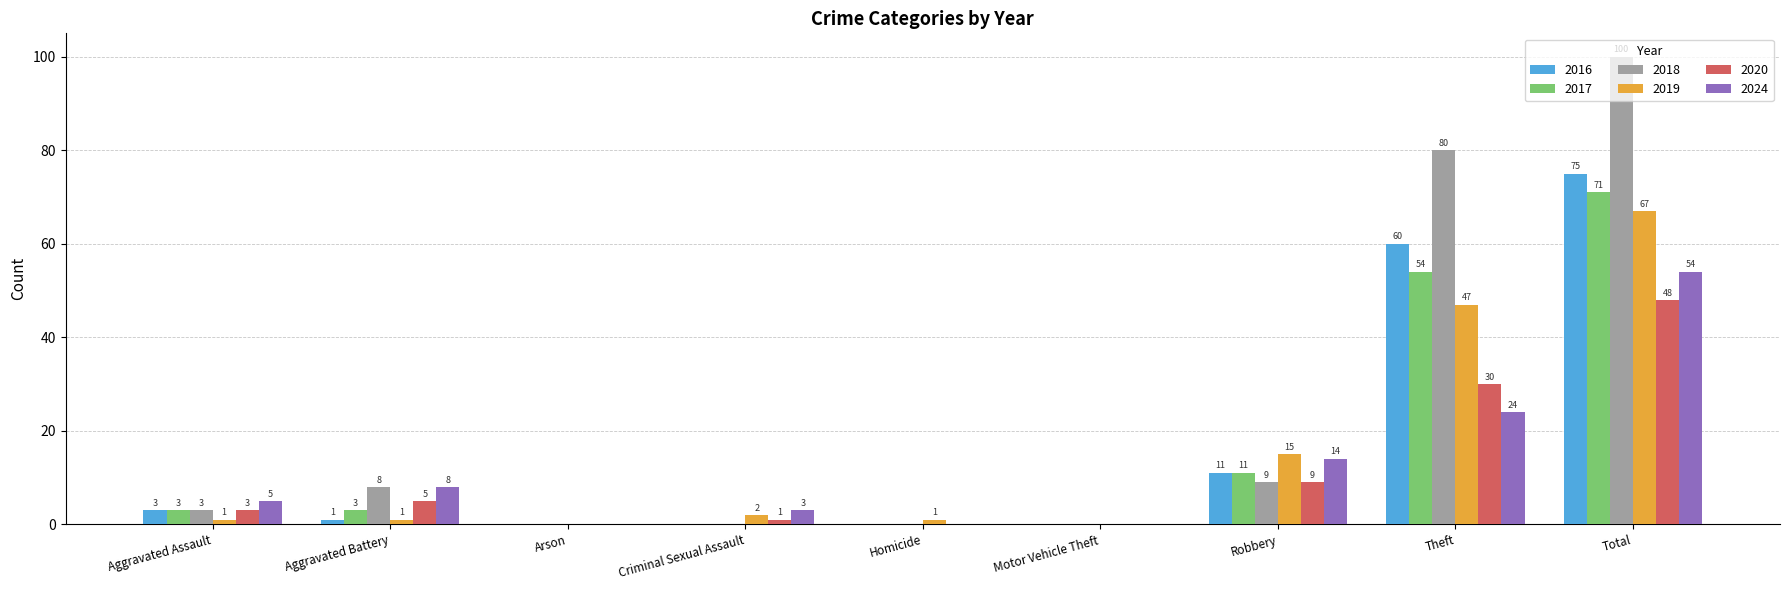

Which series changed the most between Aggravated Assault and Motor Vehicle Theft?

2024